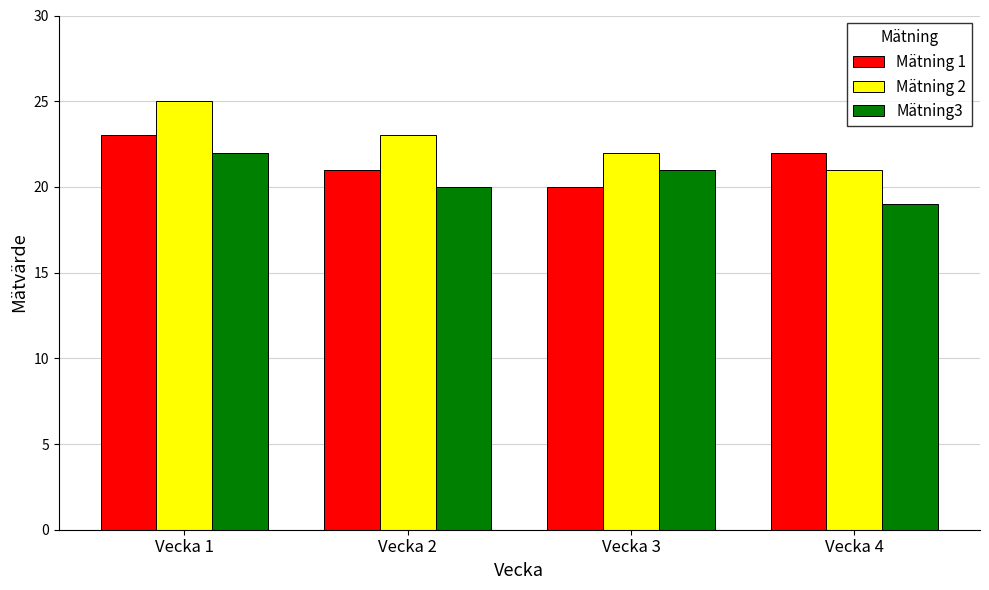

How many series are shown in this chart?

3